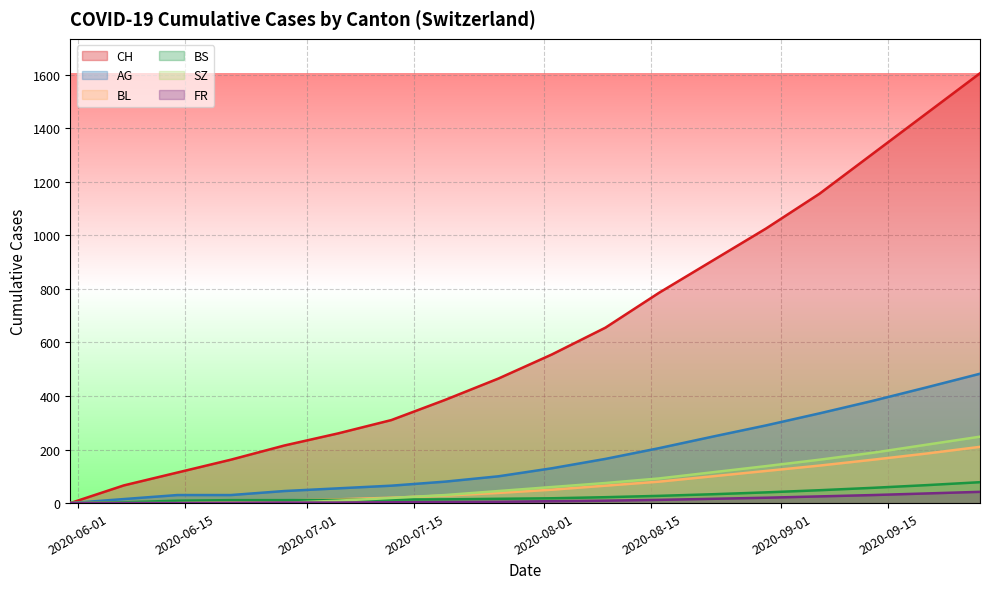

How many values in the FR series are below 7?

9